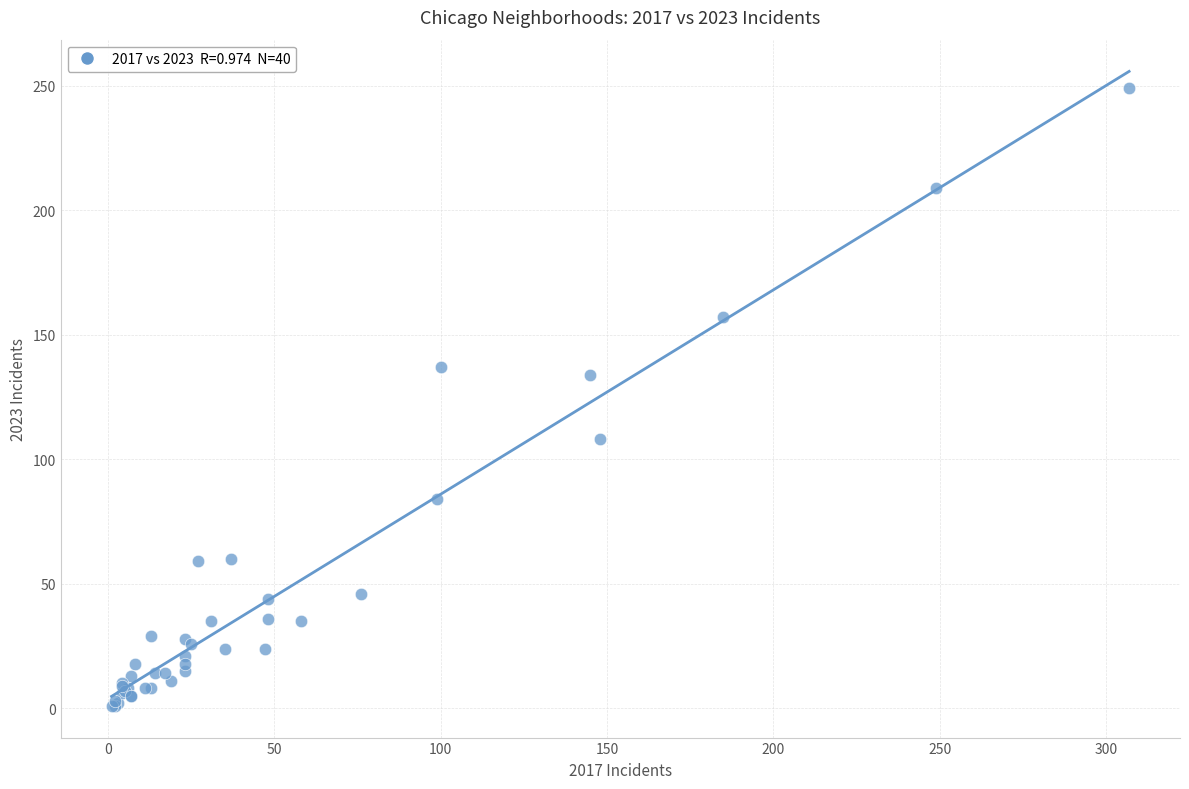

What Y value in the scatter plot is closest to 125?

134